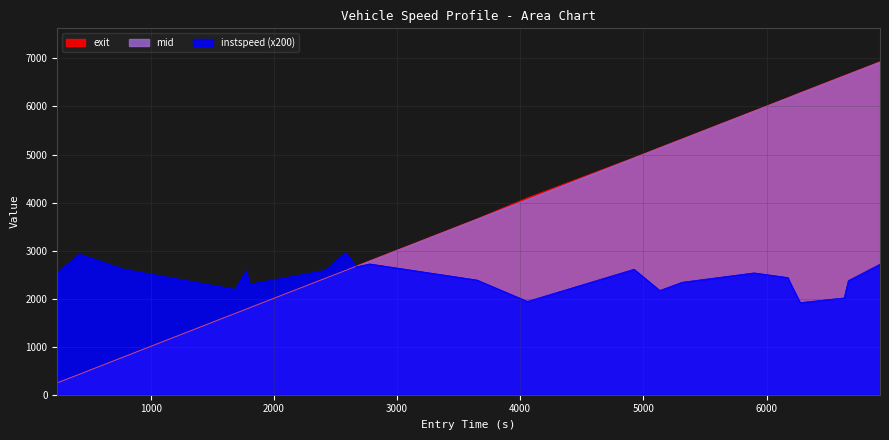

Which series changed the most between 506 and 6521?

exit